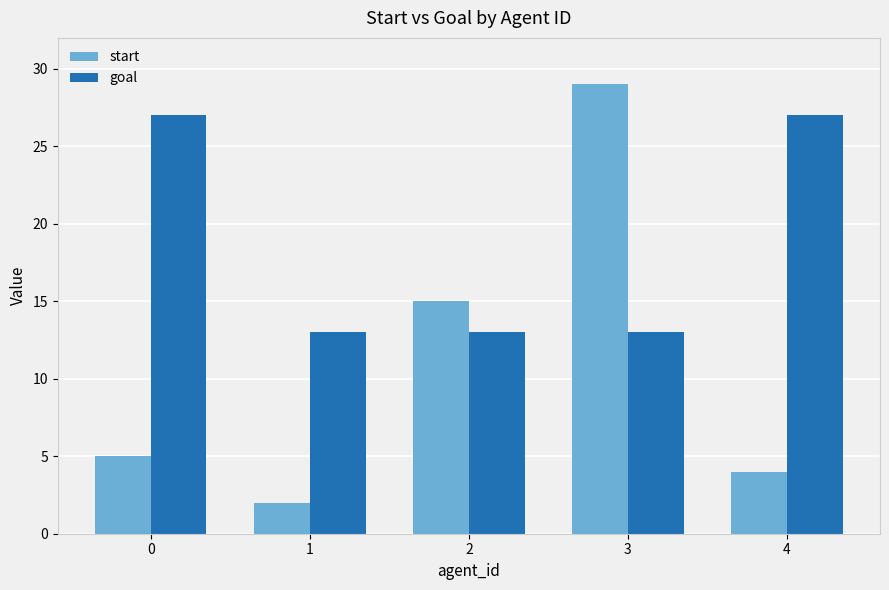

The value of goal at 1 is 6. True or false?

False